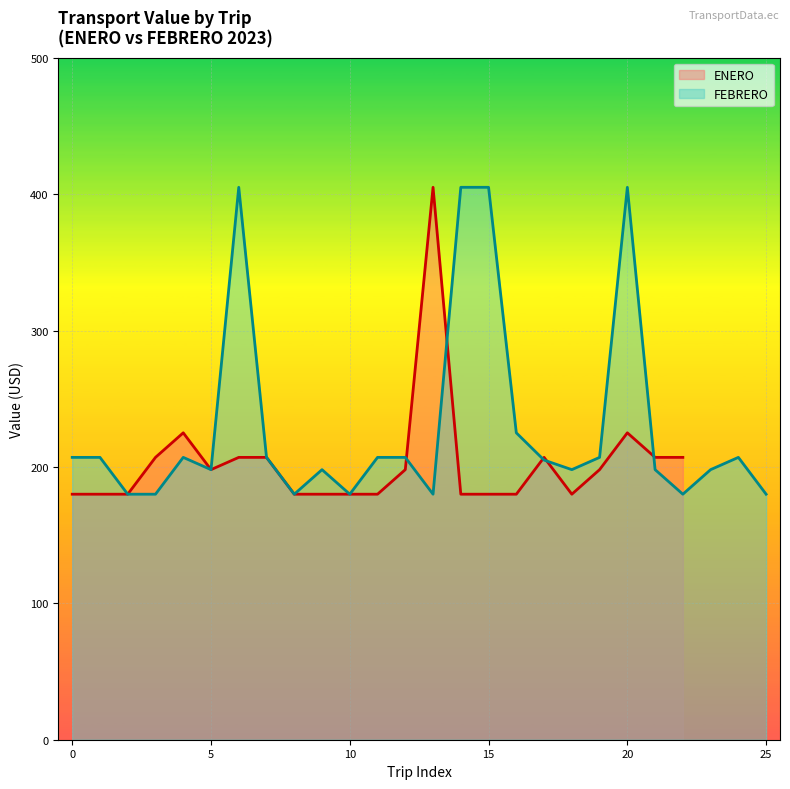

What is the value of the 6th point from the left?

198